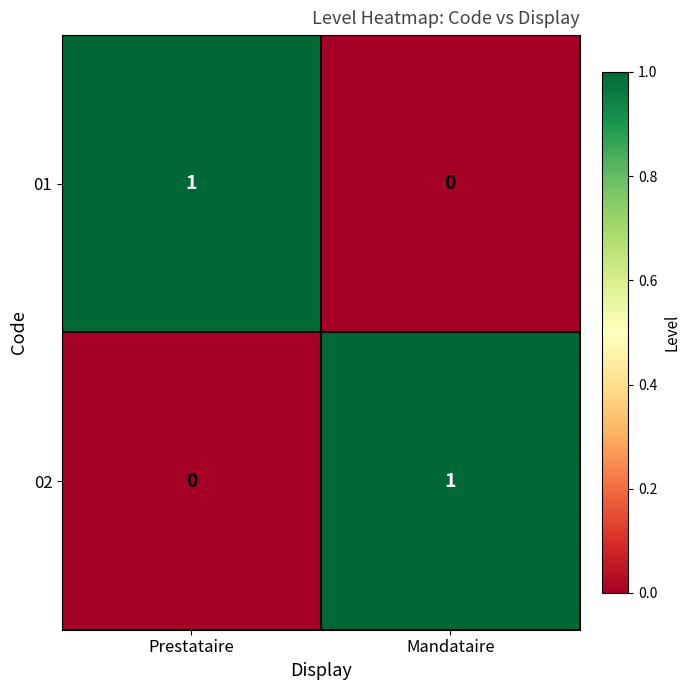

What is the total value across all series at Mandataire?

1